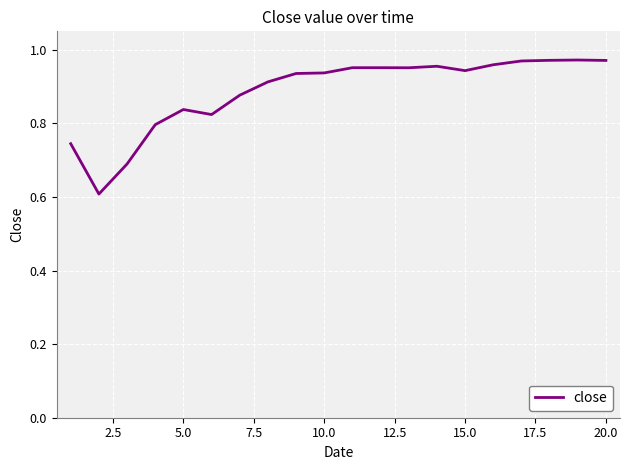

Does the chart have visible grid lines?

Yes